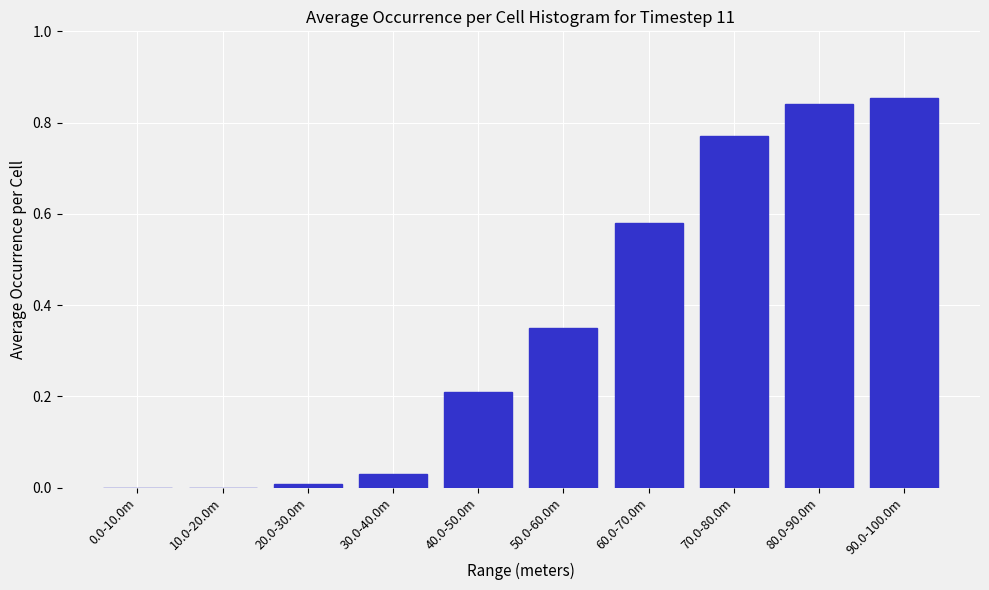

What is the sum of all values?

3.6